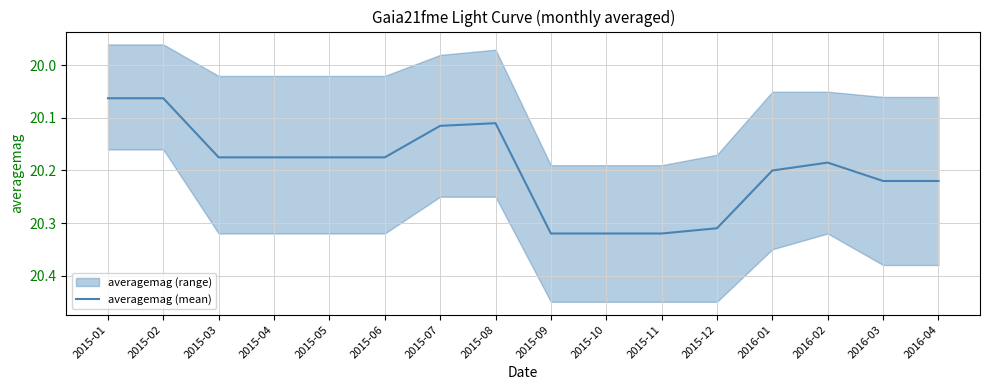

What is the sum of the values at 2015-11 and 2015-10?

40.6